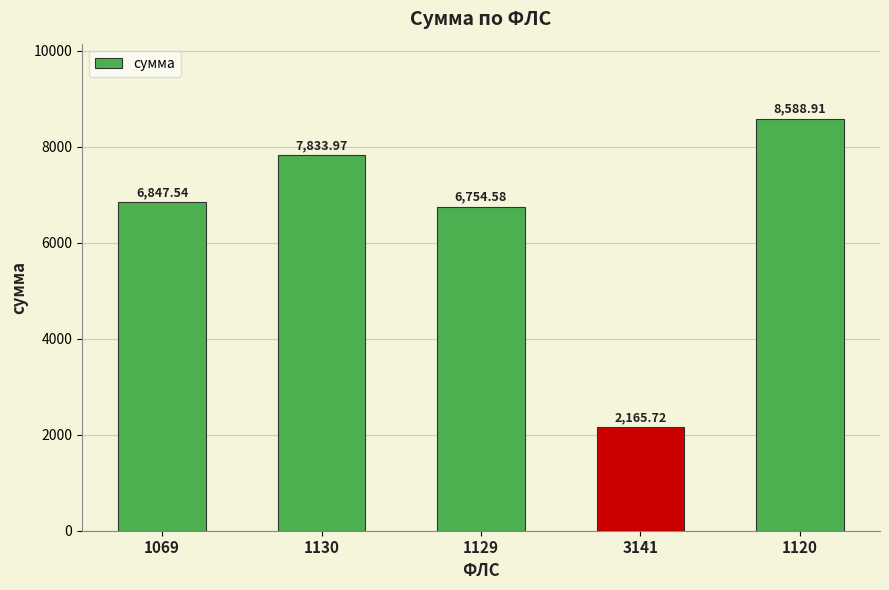

How many data points are above 6847?

3